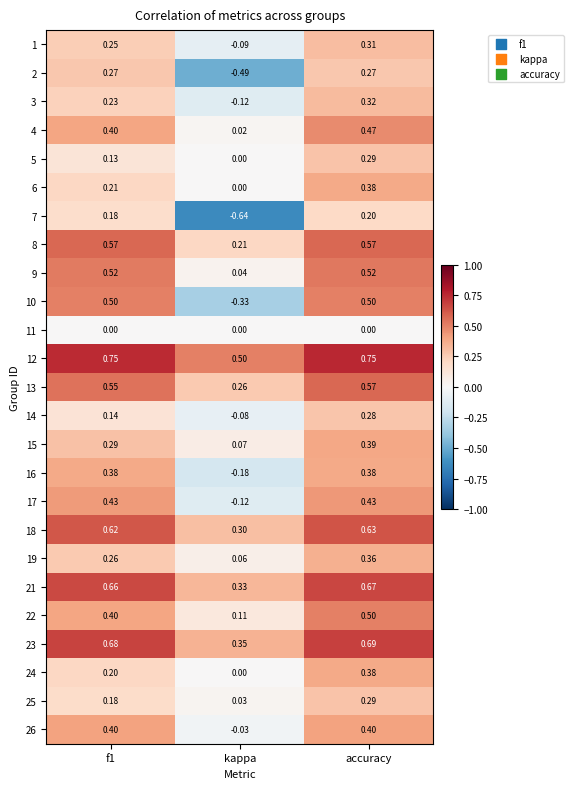

What is the total value across all series at f1?

9.2